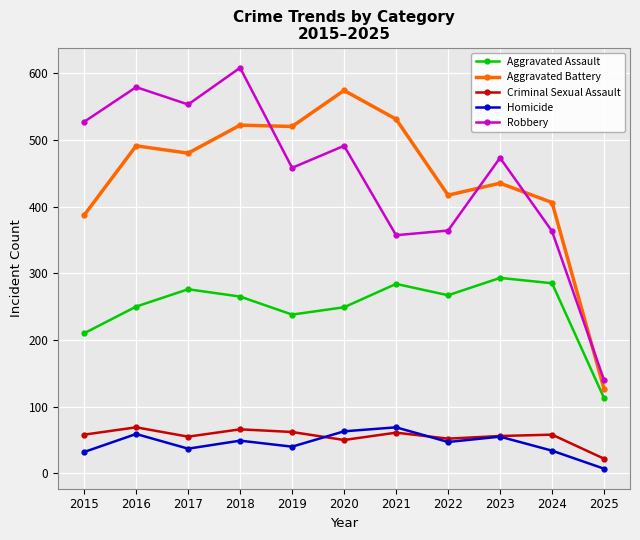

At how many categories does at least one series exceed 402?

10